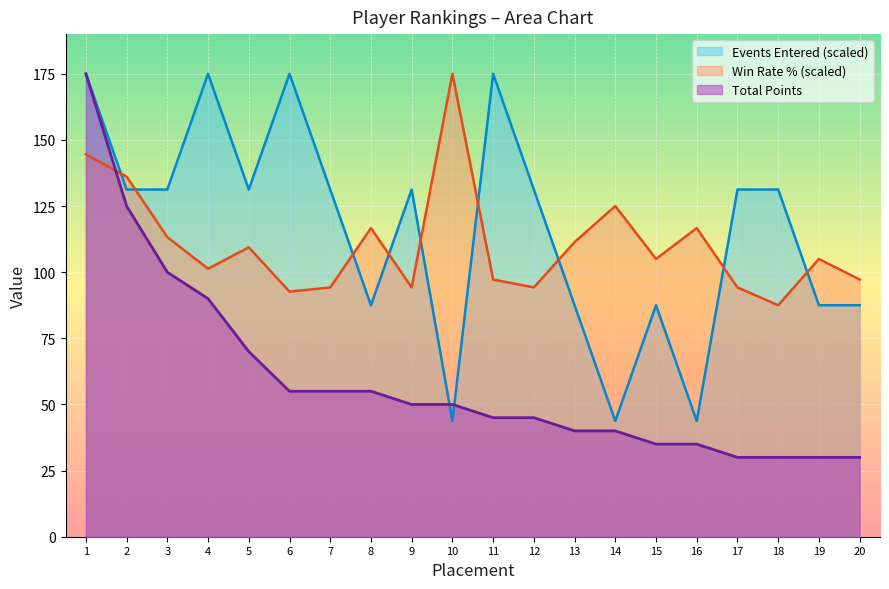

Reading left to right, list all the values displayed in this chart.

Total Points: 1=175.0	2=125.0	3=100.0	4=90.0	5=70.0	6=55.0	7=55.0	8=55.0	9=50.0	10=50.0	11=45.0	12=45.0	13=40.0	14=40.0	15=35.0	16=35.0	17=30.0	18=30.0	19=30.0	20=30.0
Win Rate (%): 1=144.6	2=136.1	3=113.2	4=101.3	5=109.4	6=92.6	7=94.2	8=116.7	9=94.2	10=175.0	11=97.2	12=94.2	13=111.4	14=125.0	15=105.0	16=116.7	17=94.2	18=87.5	19=105.0	20=97.2
Events Entered: 1=175.0	2=131.2	3=131.2	4=175.0	5=131.2	6=175.0	7=131.2	8=87.5	9=131.2	10=43.8	11=175.0	12=131.2	13=87.5	14=43.8	15=87.5	16=43.8	17=131.2	18=131.2	19=87.5	20=87.5